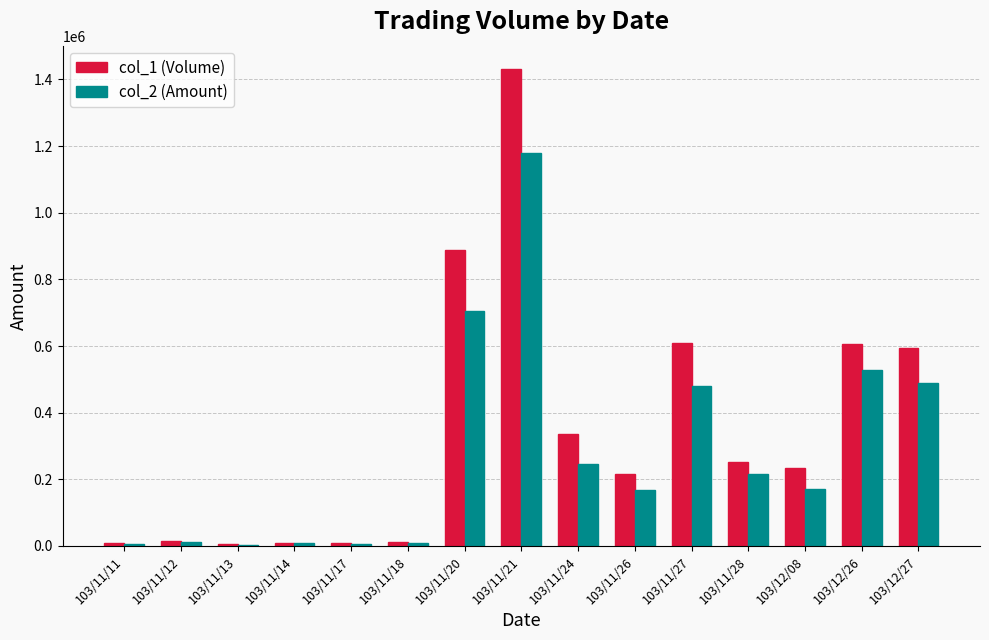

What value does the col_2 (Amount) series have at 103/11/21, to the nearest 50?

1179650